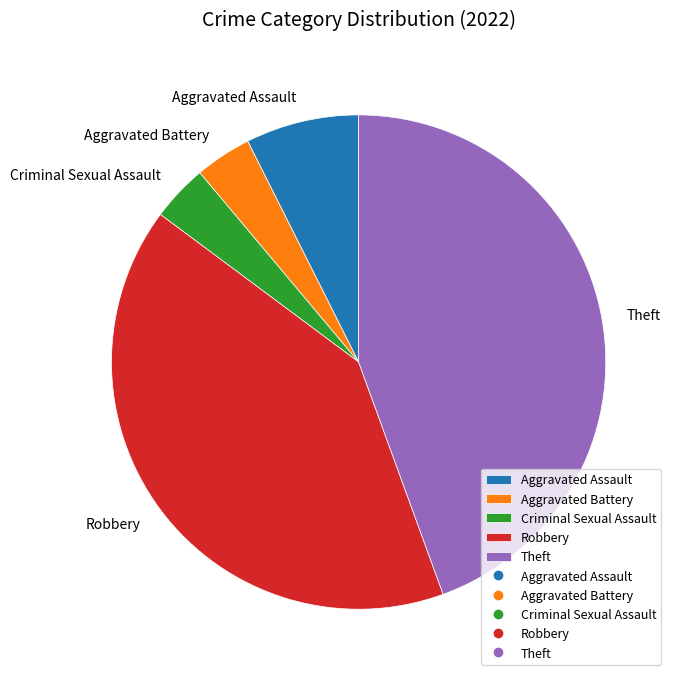

Which slice is the largest?

Theft